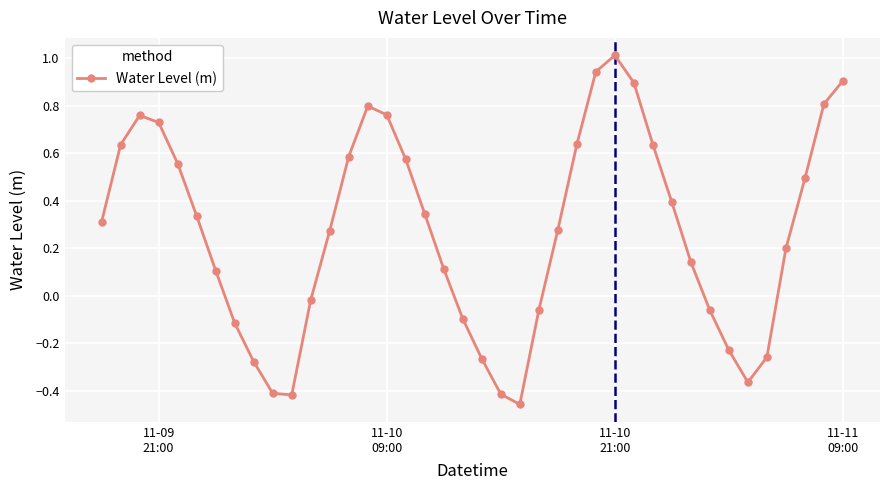

What is the greatest value displayed?

1.0